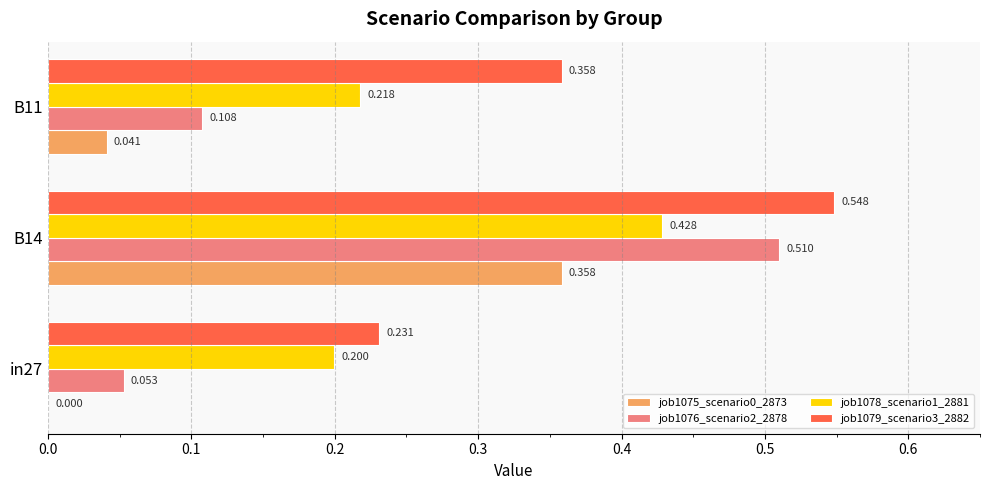

Is the value of job1075_scenario0_2873 at B11 greater than the value of job1076_scenario2_2878 at in27?

No